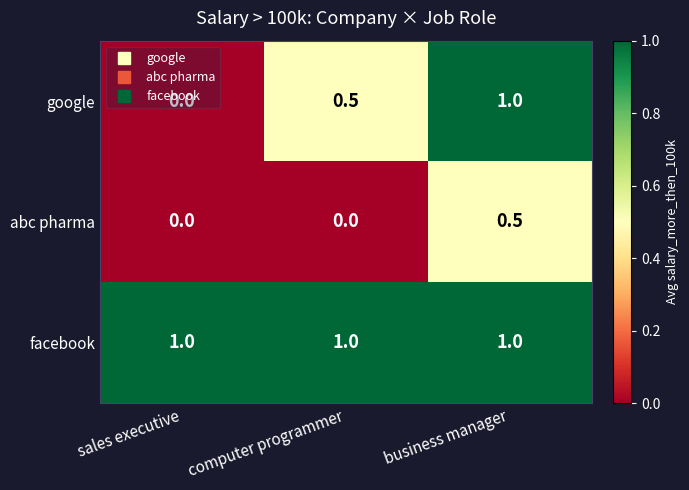

How many data points does each series have?

3